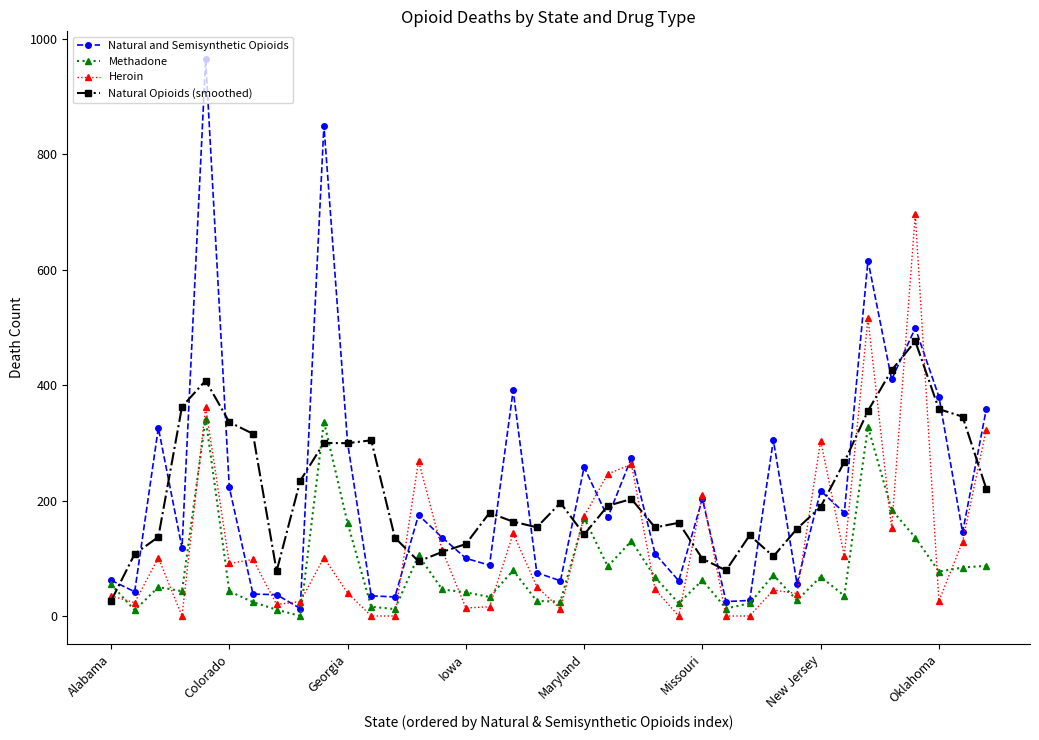

How many lines are shown in the chart?

4